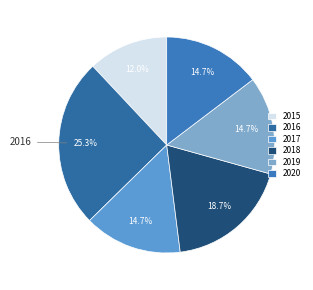

What percentage do 2016 and 2020 together represent?

40.0%